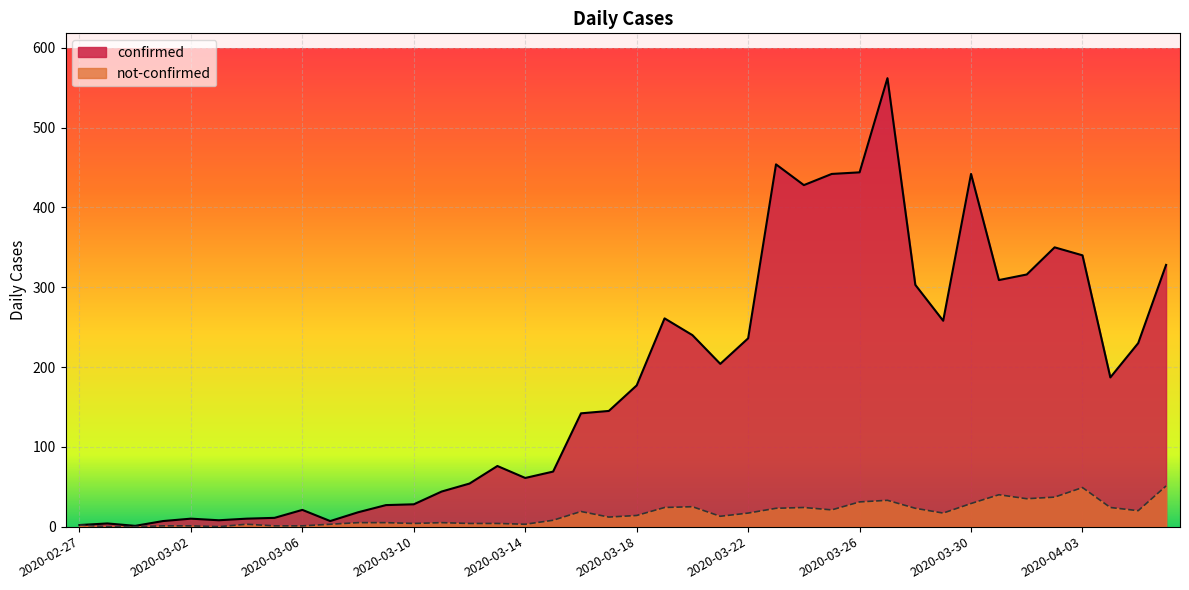

True or false: not-confirmed and confirmed intersect in this chart.

False